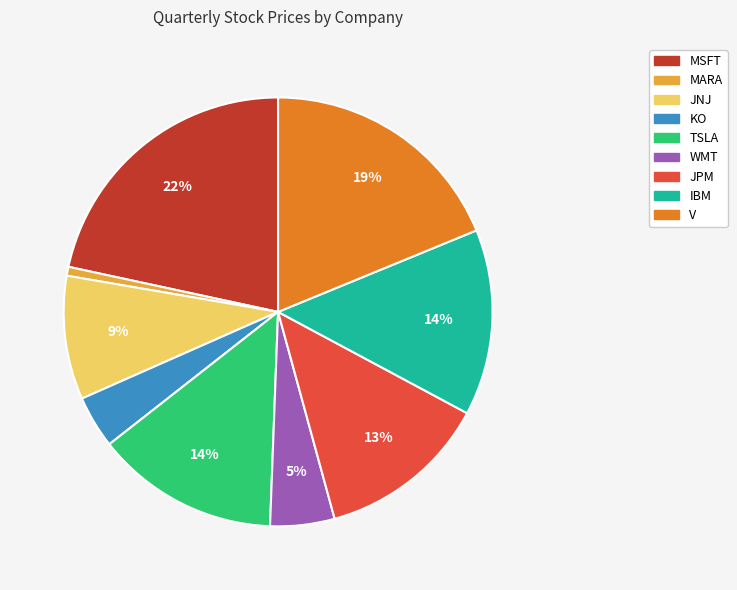

What is the largest slice in the pie chart?

MSFT